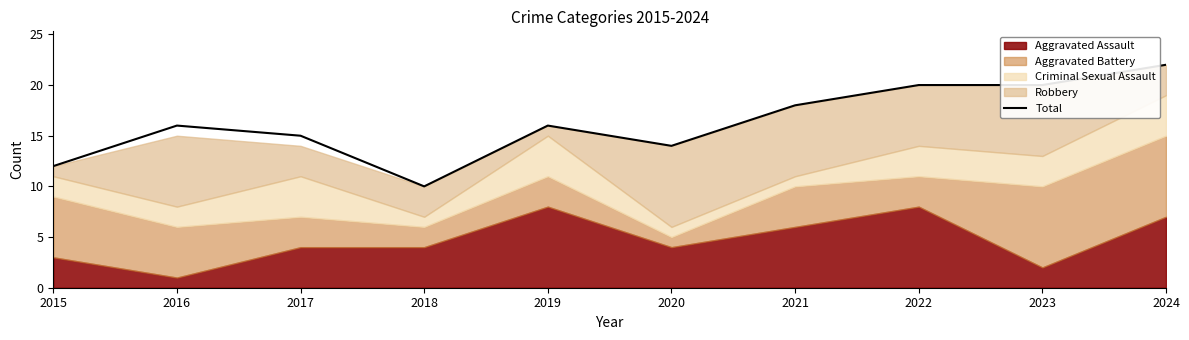

What is the difference between the second highest and minimum values?

10